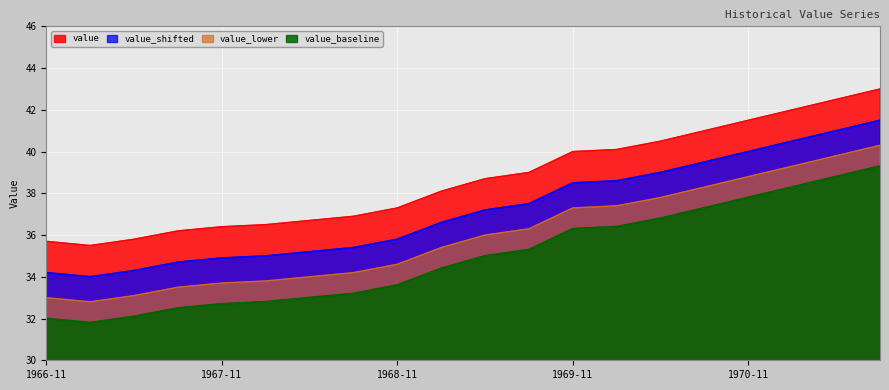

What is the minimum value shown in the chart?

31.8